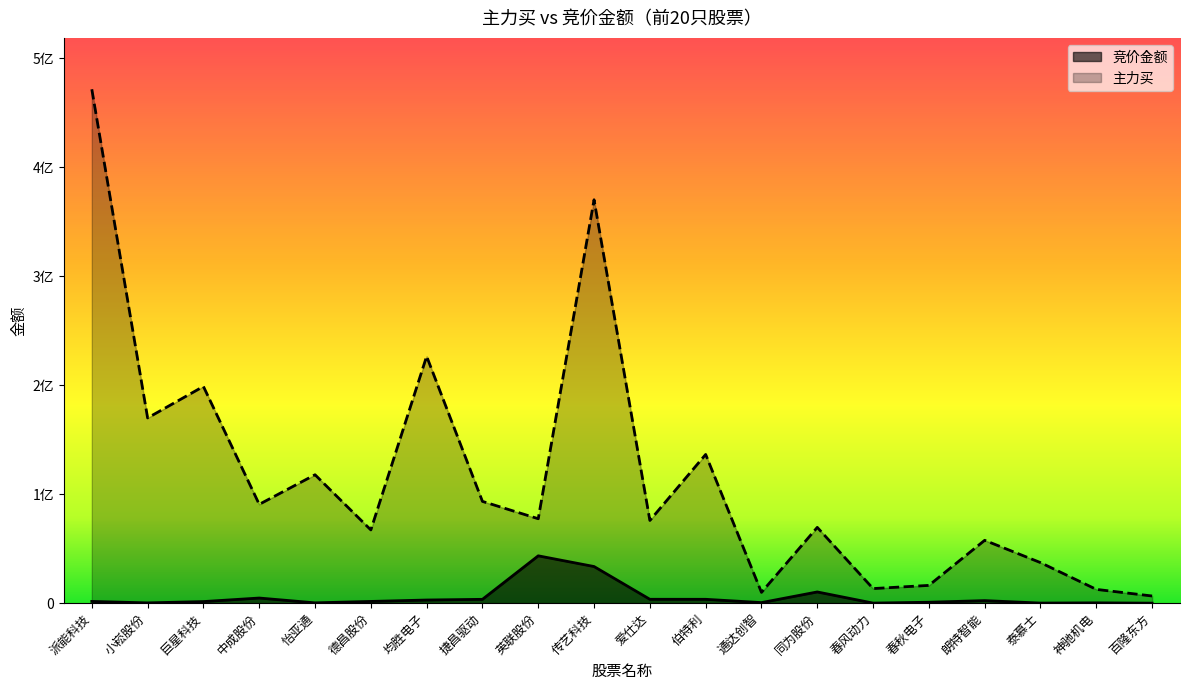

What is the value of the 竞价金额 point at the 1st from the left?

1607242